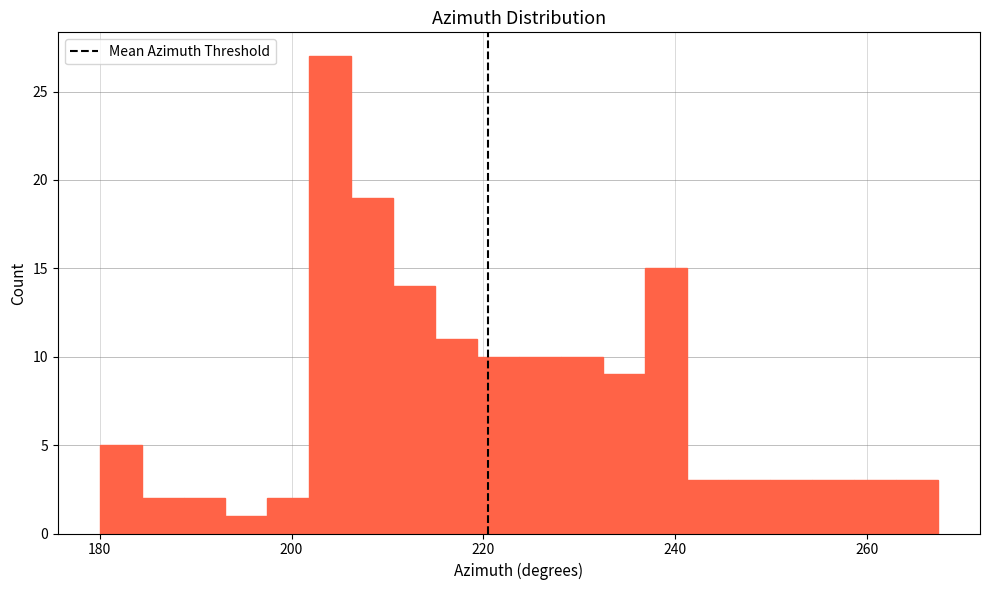

Read against the x-axis, roughly where is the centre of the tallest bar?

204